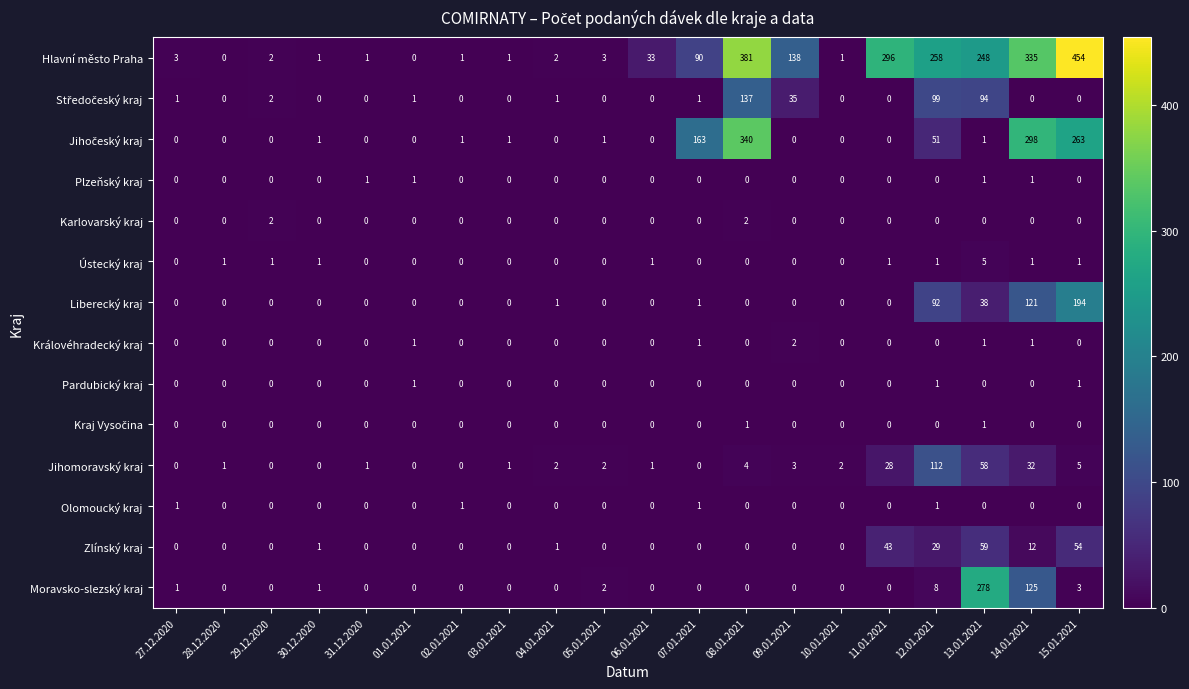

The Ústecký kraj series shows 0 at 05.01.2021. True or false?

True